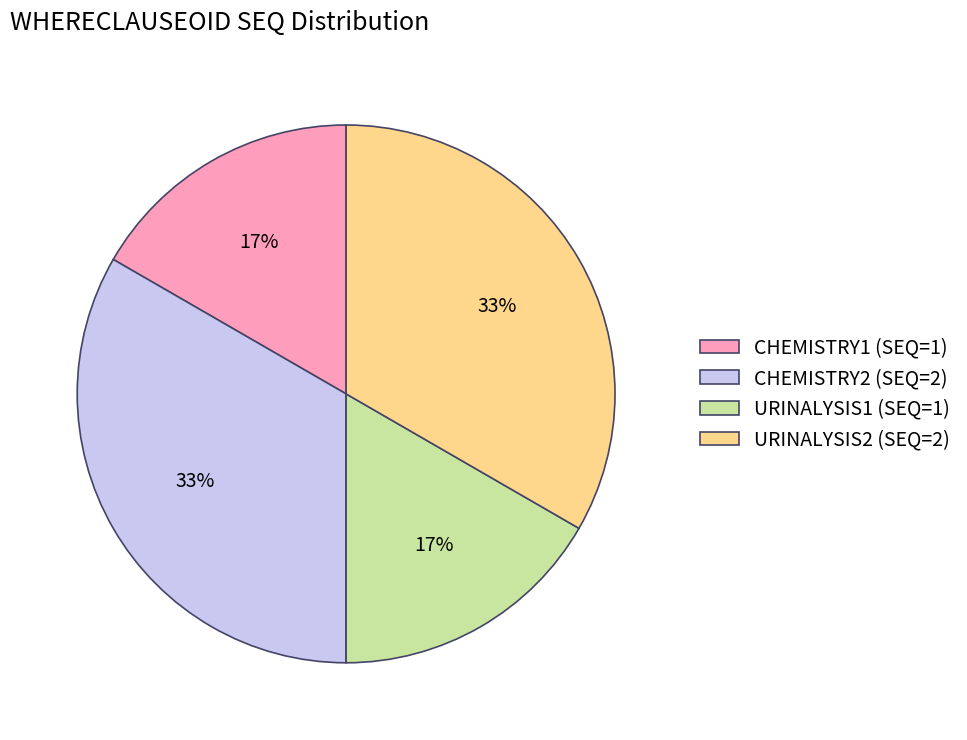

To the nearest percent, what portion does URINALYSIS1 (SEQ=1) represent?

17%